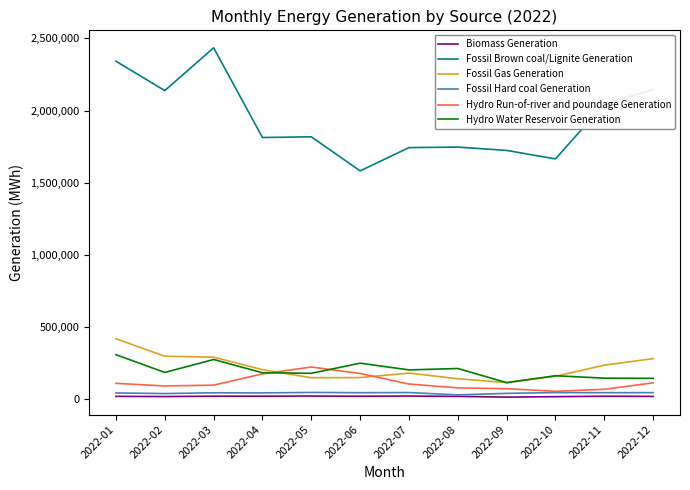

Where is Fossil Brown coal/Lignite Generation nearest to the value 2008992?

2022-11